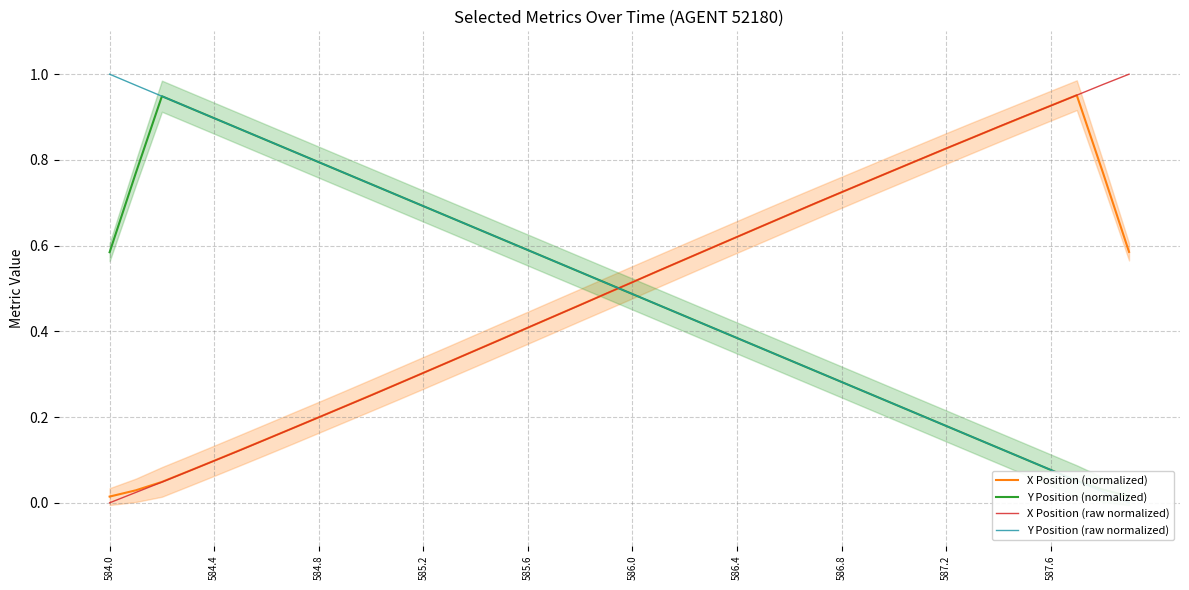

Which category has the highest value across all series?

39